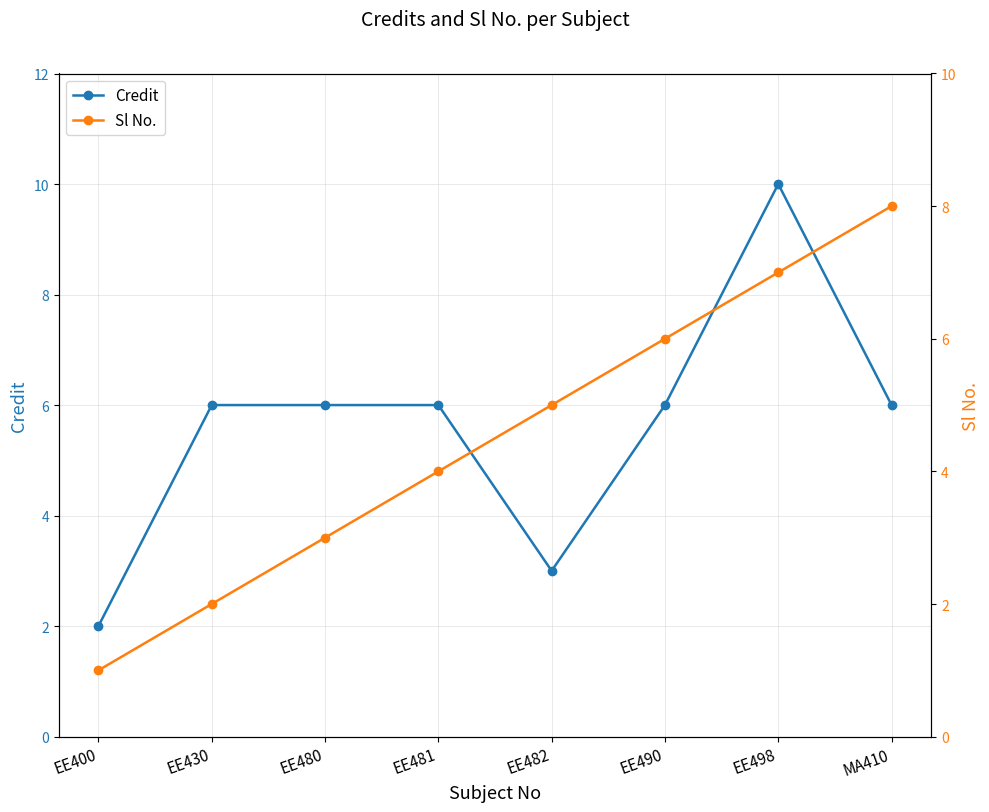

What is the average value of the Credit series?

6